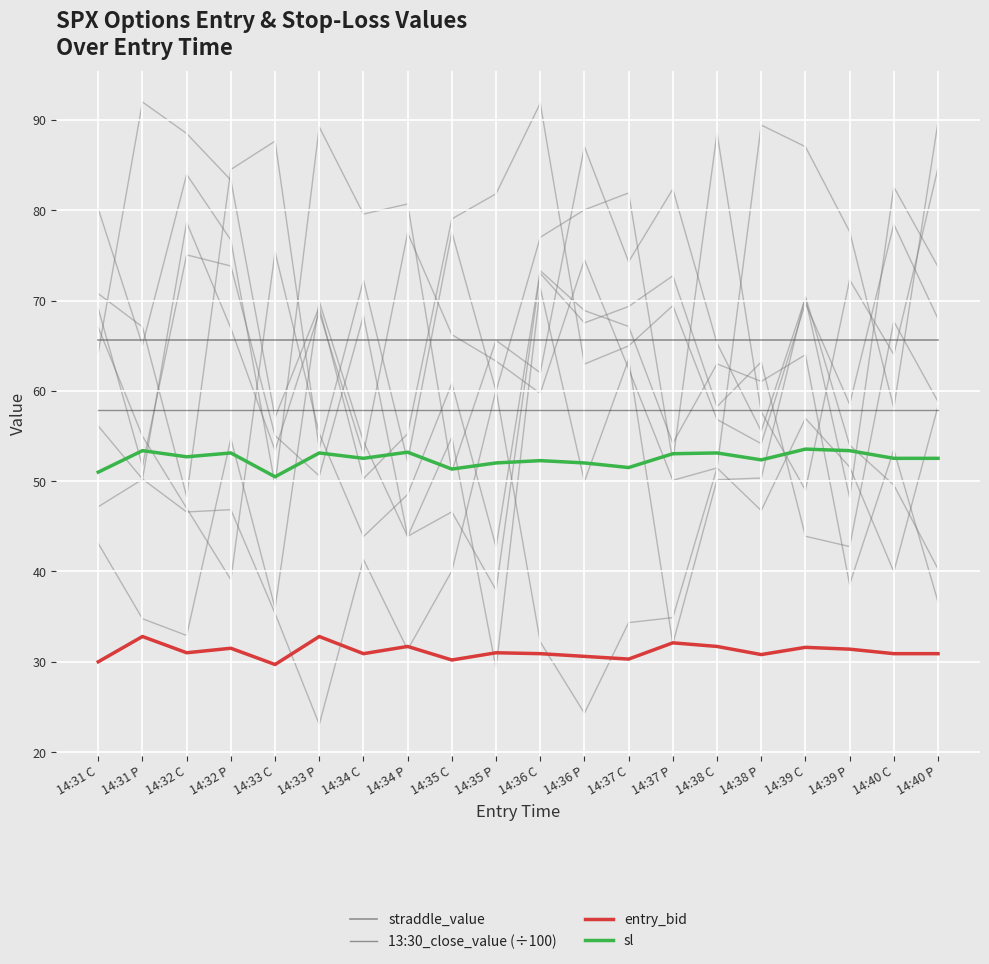

Read the 13:30_close_value (÷100) value at 14:38 C.

57.9